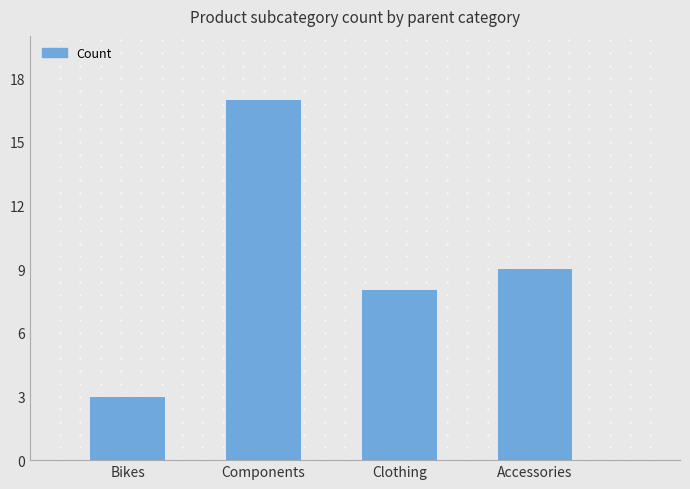

True or false: the data shows 9 at Accessories.

True